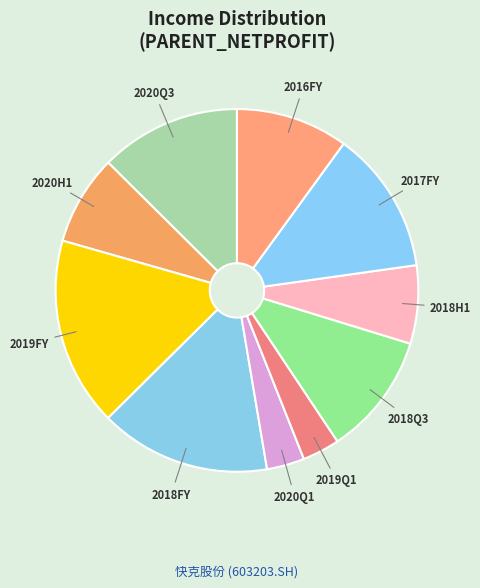

Which slice is the largest?

2019FY